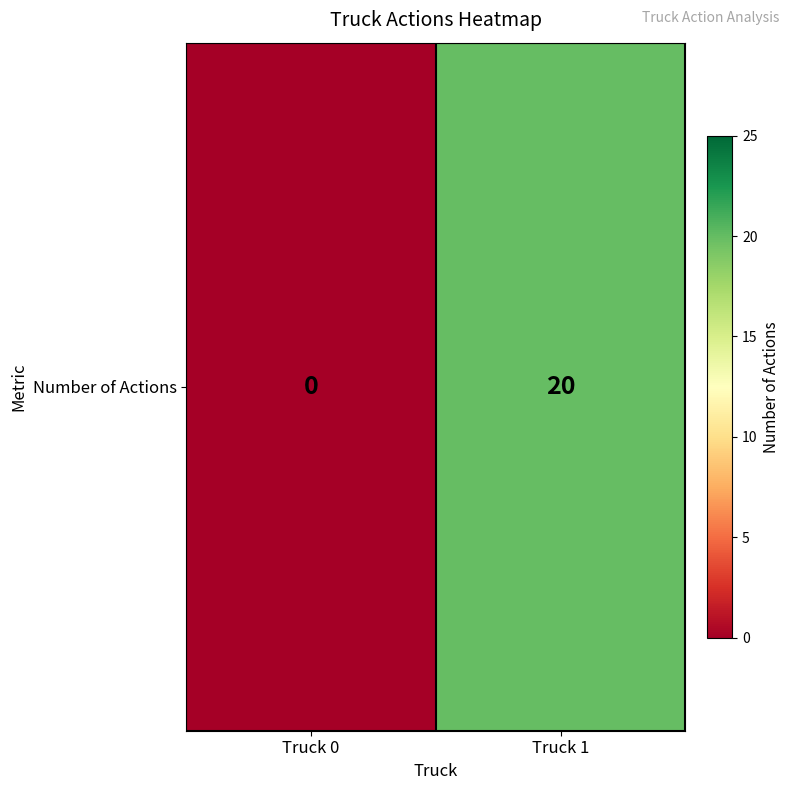

Reading left to right, extract all data points from this chart.

Truck 0=0	Truck 1=20